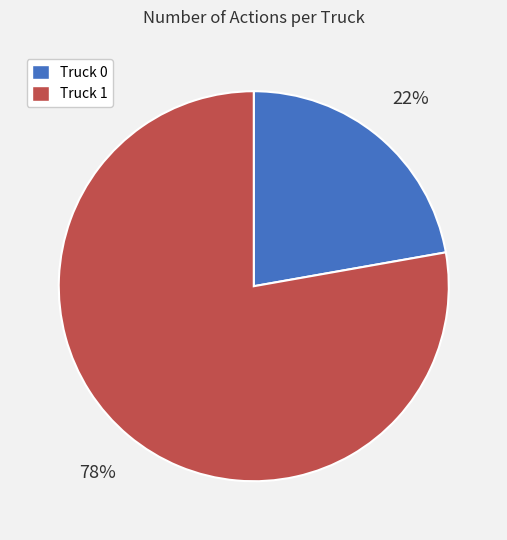

How many segments does this pie chart have?

2